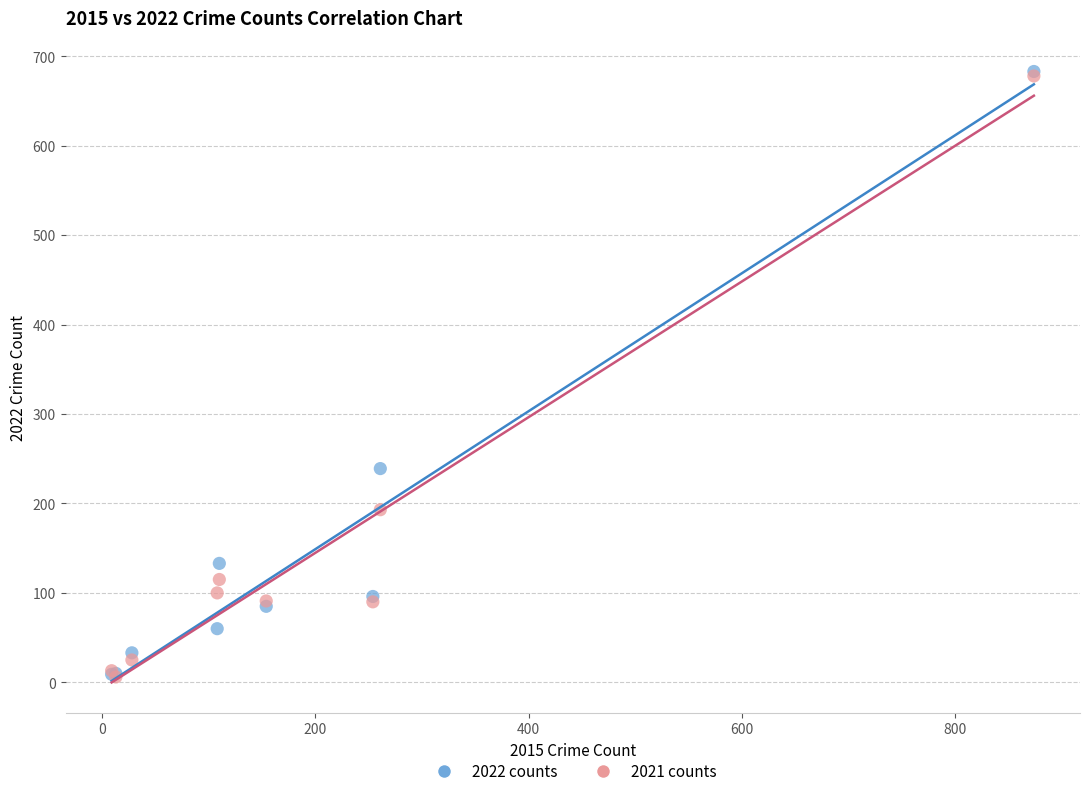

Across all series, what Y value is closest to 344?

239